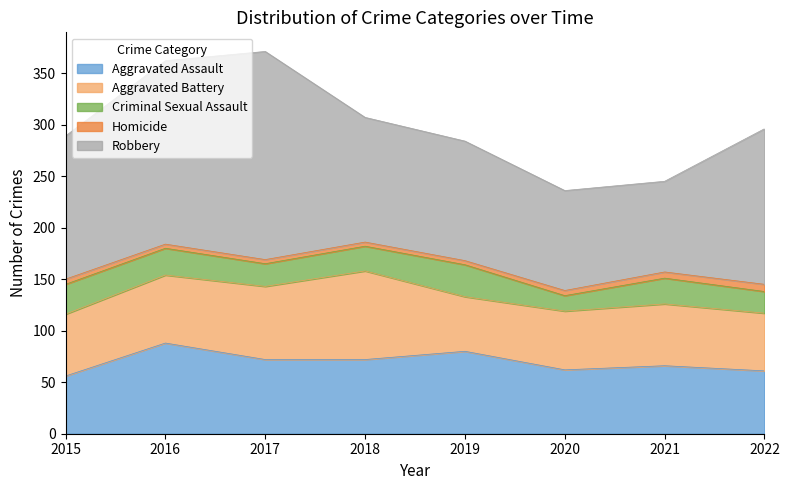

At which label does Homicide first exceed 5?

2021